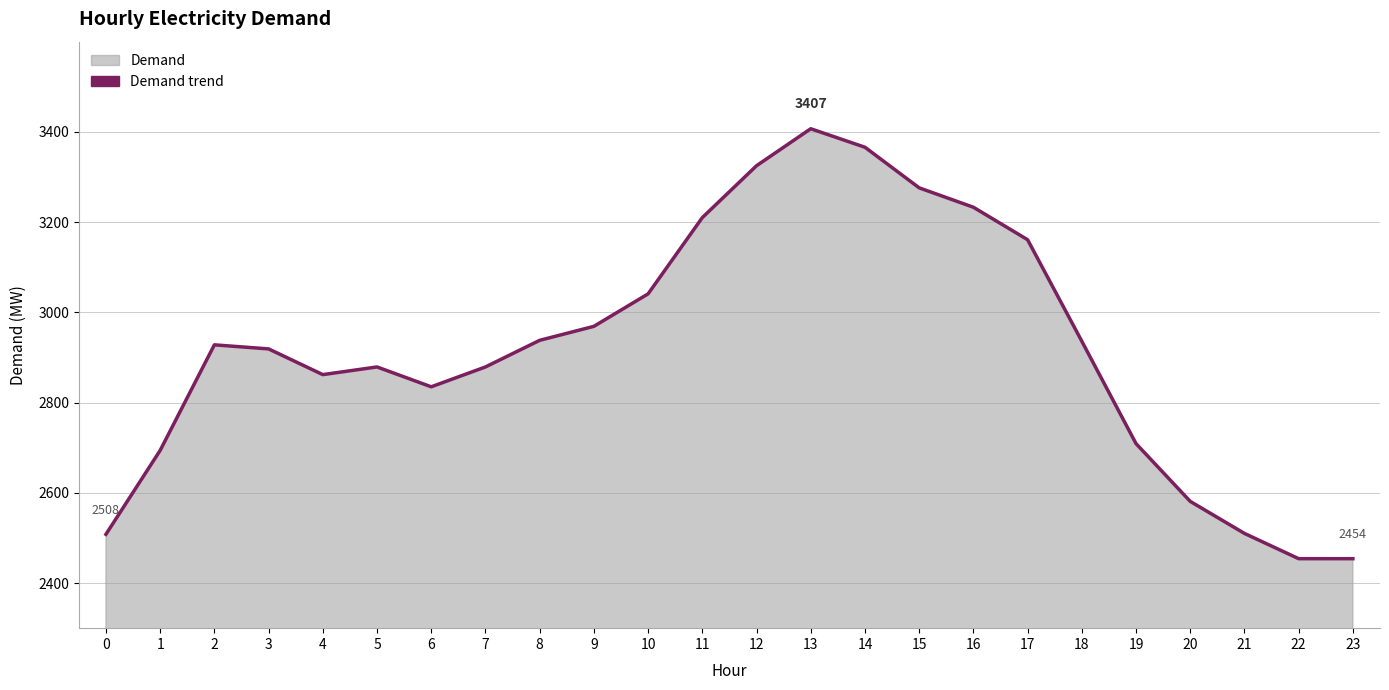

Which has a higher value, 6 or 2?

2